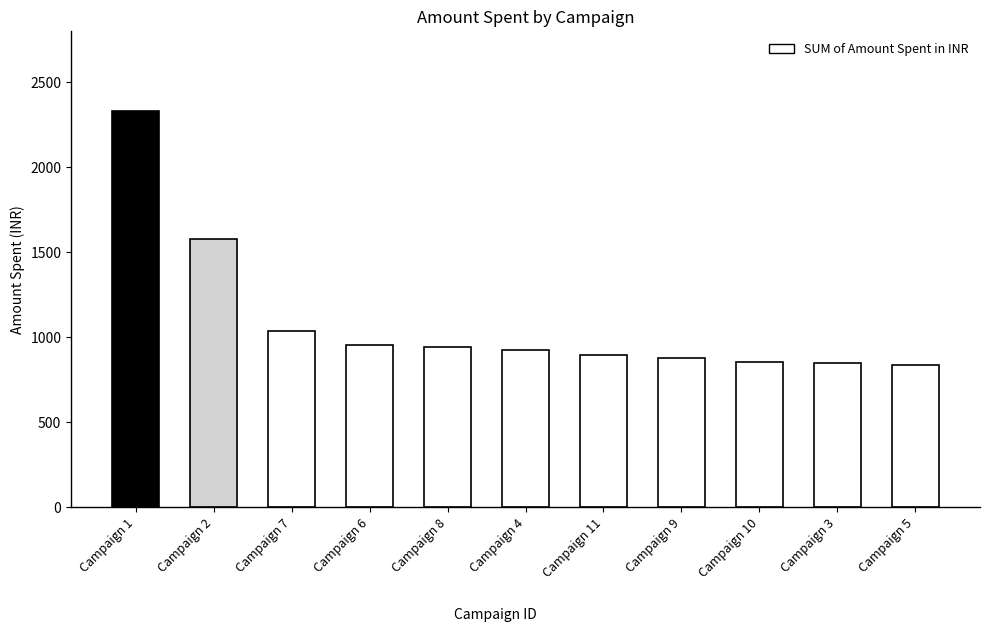

How many bars are there in total?

11